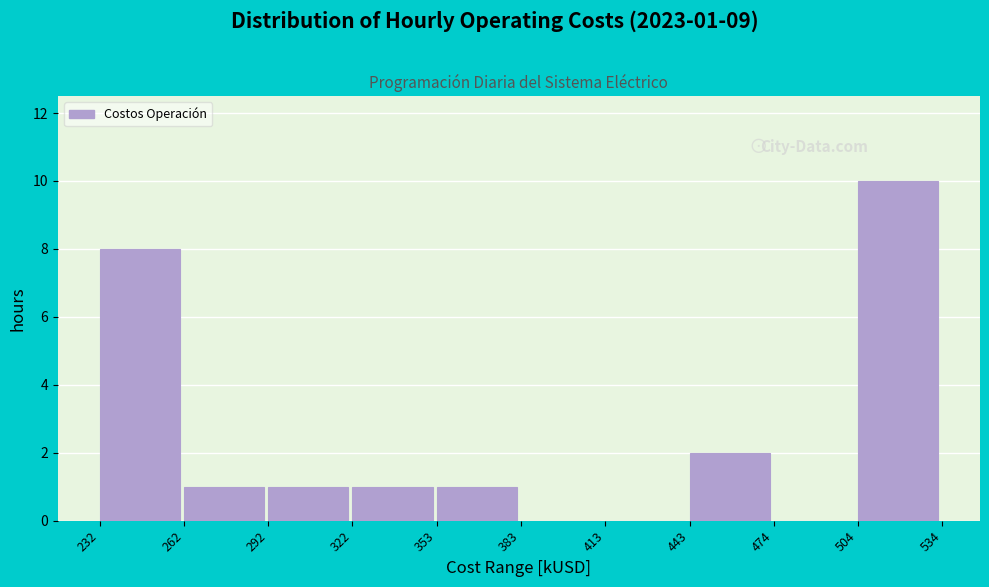

Over which range of the x-axis is the bar tallest?

504 to 534